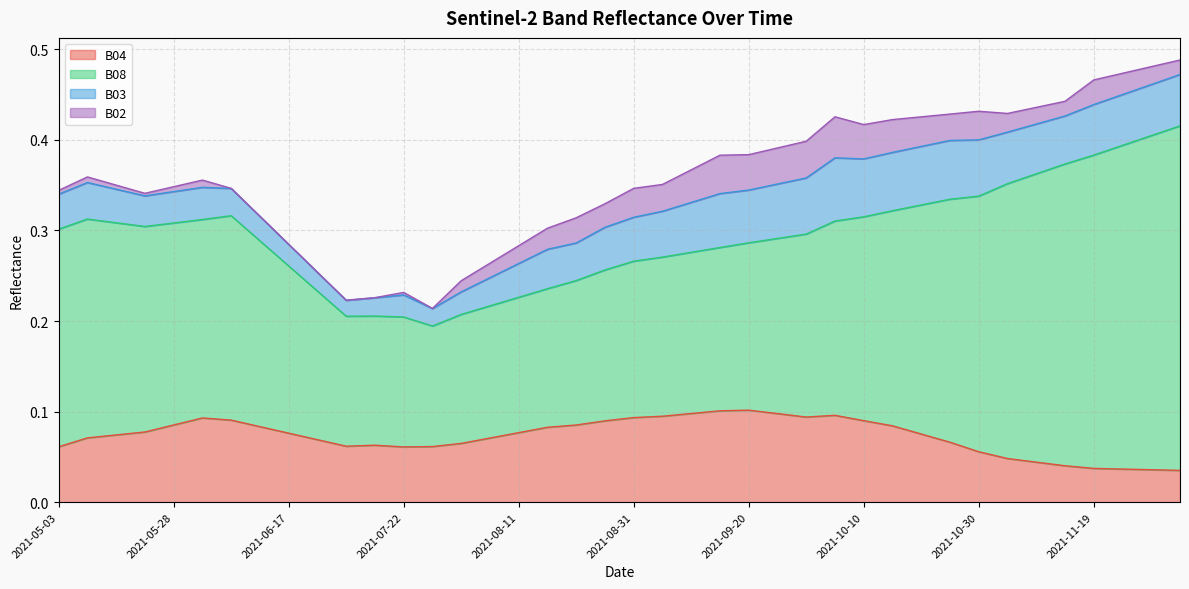

Which category has the lowest value in the B03 series?

2021-07-07